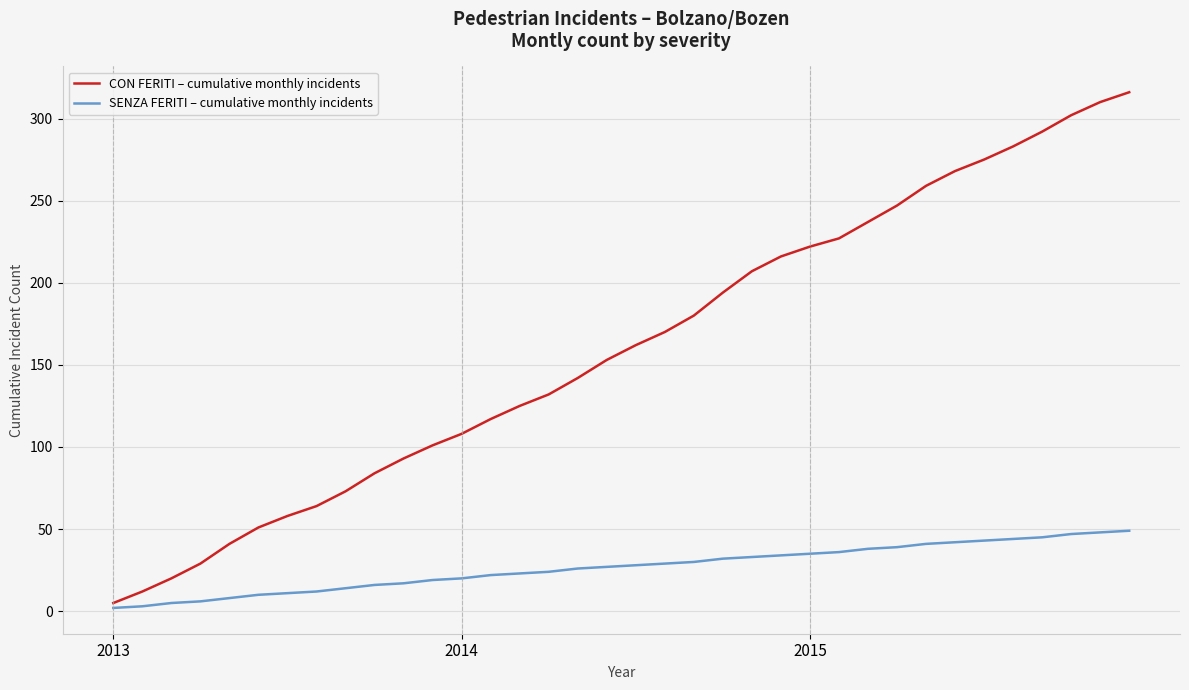

List the series in order of their overall mean, highest first.

CON FERITI – cumulative monthly incidents, SENZA FERITI – cumulative monthly incidents